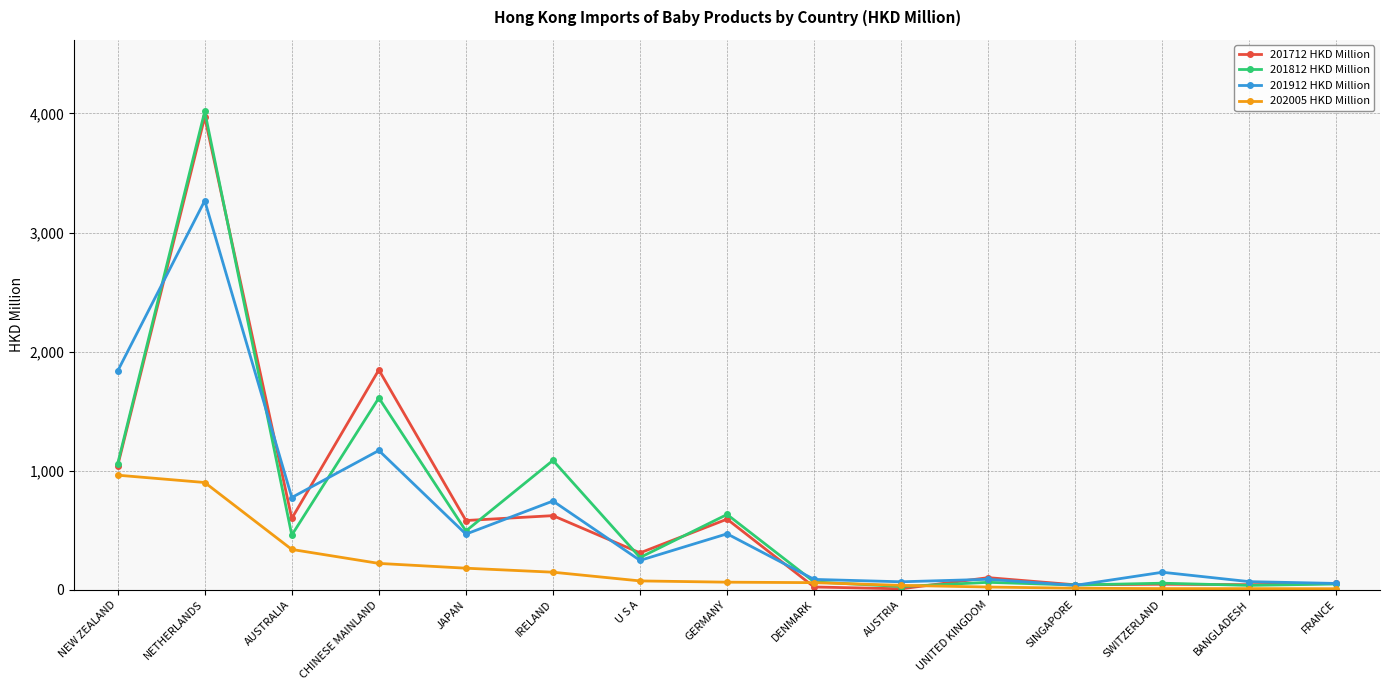

At which category does the chart reach its peak across all series?

NETHERLANDS